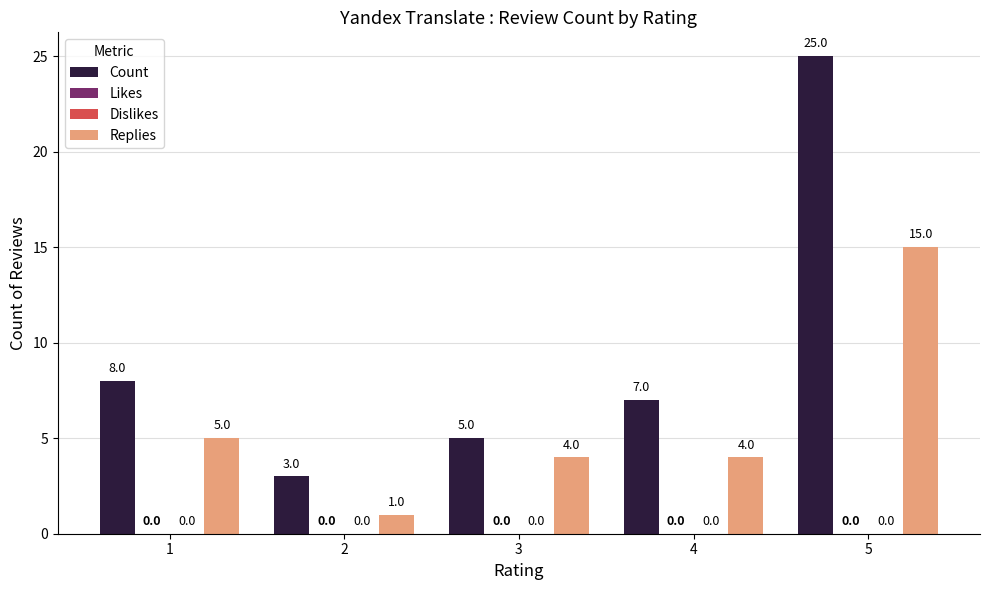

At which label does Count first exceed 7?

1